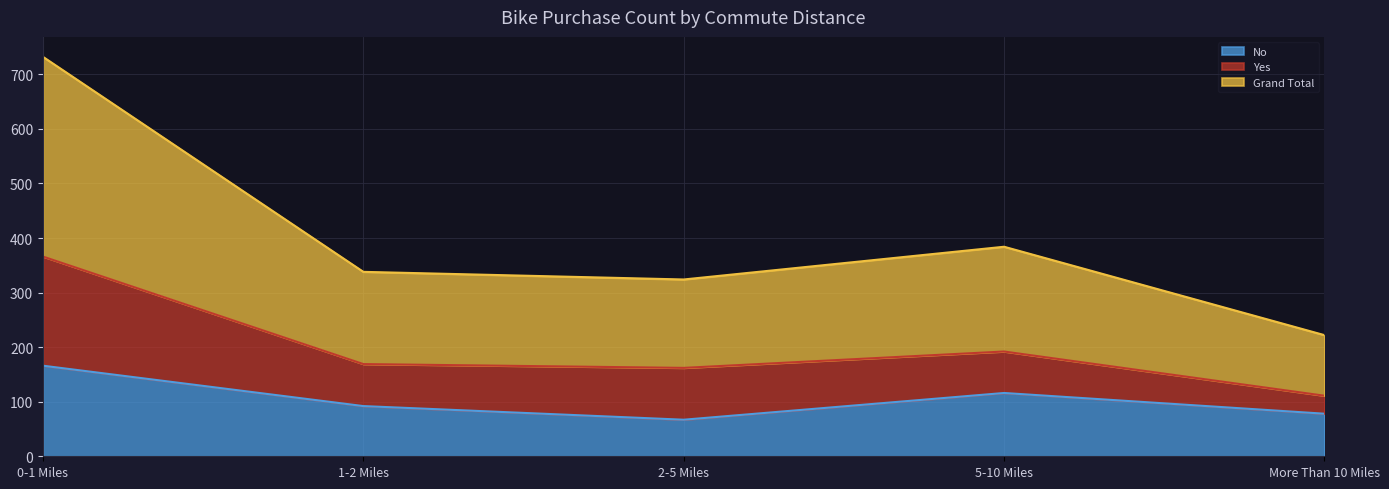

True or false: Grand Total and No intersect in this chart.

False